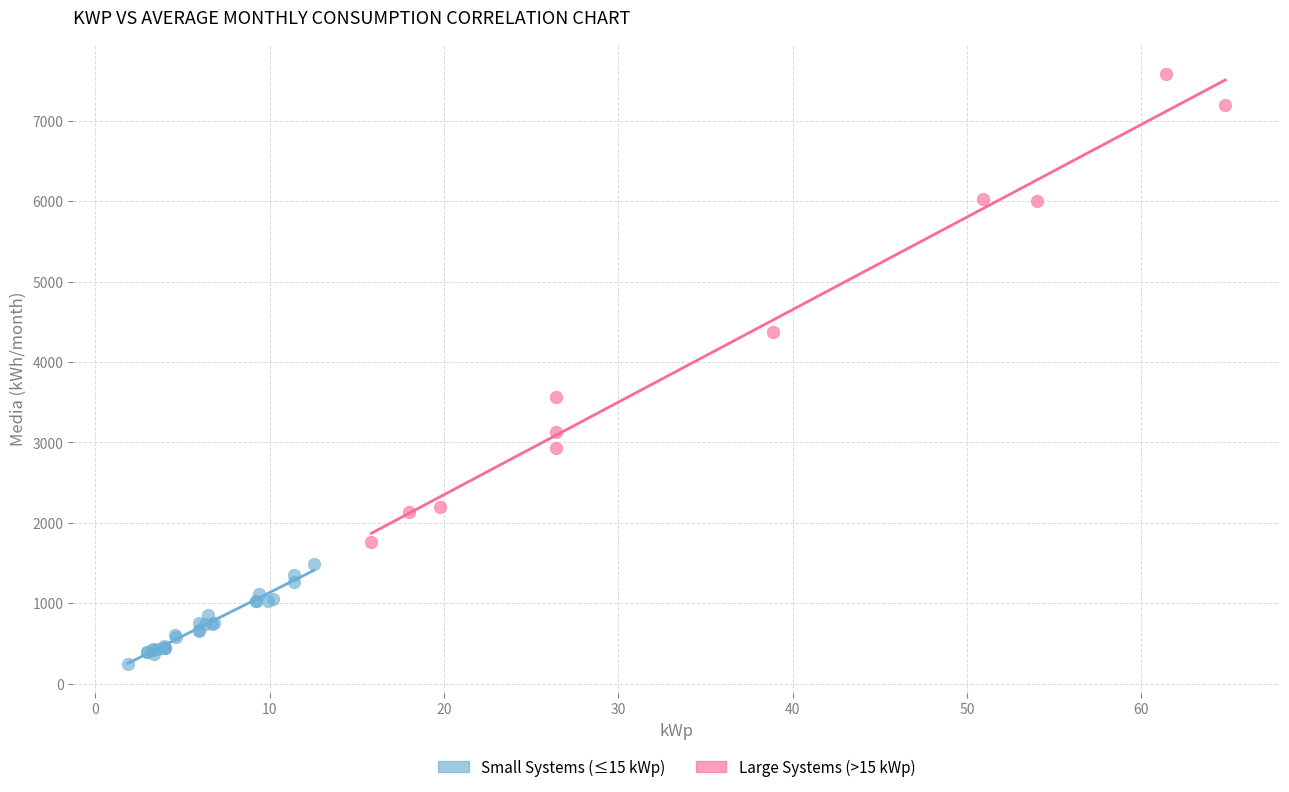

Which series has the largest Y range (max minus min)?

Large Systems (>15 kWp)